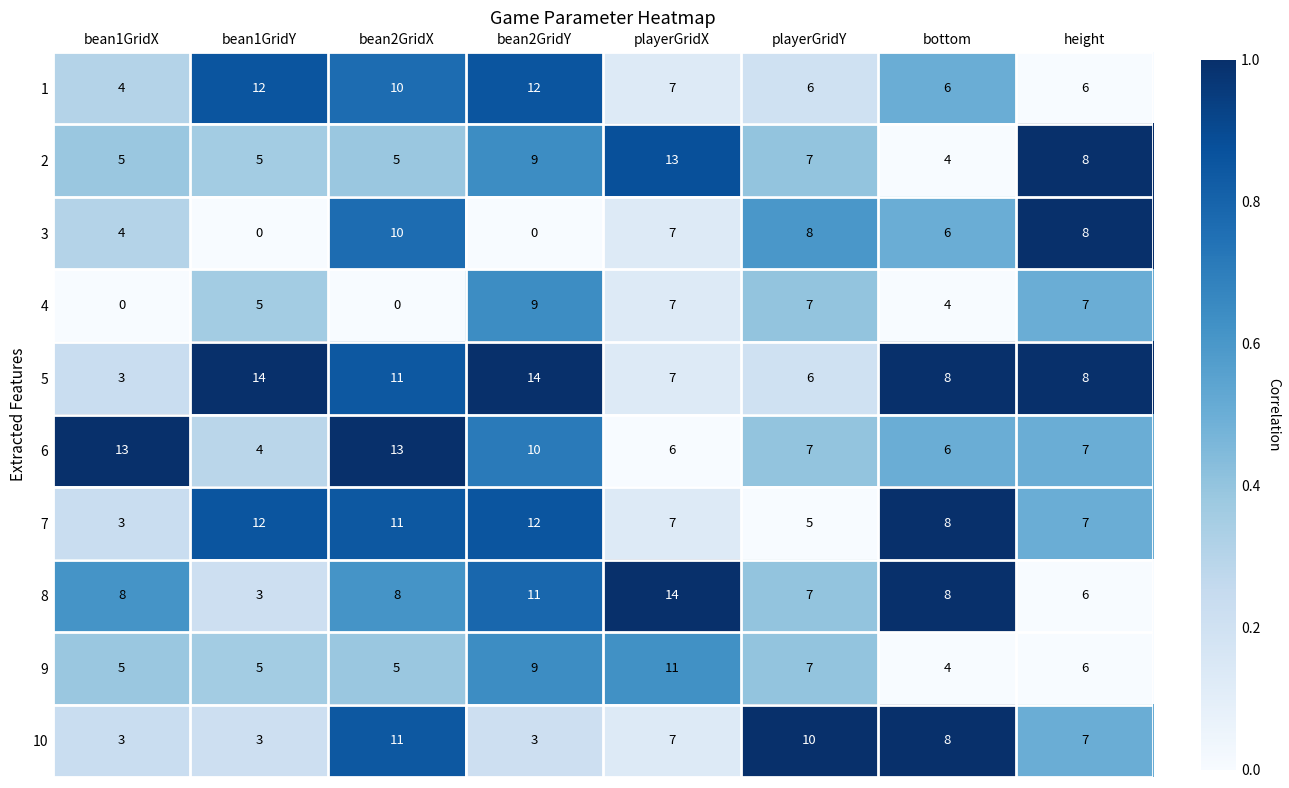

Is it true that 9 equals 11 at playerGridX?

True